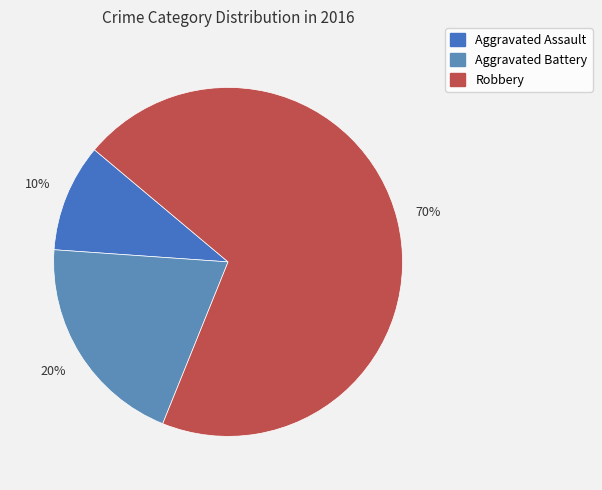

How many segments does this pie chart have?

3